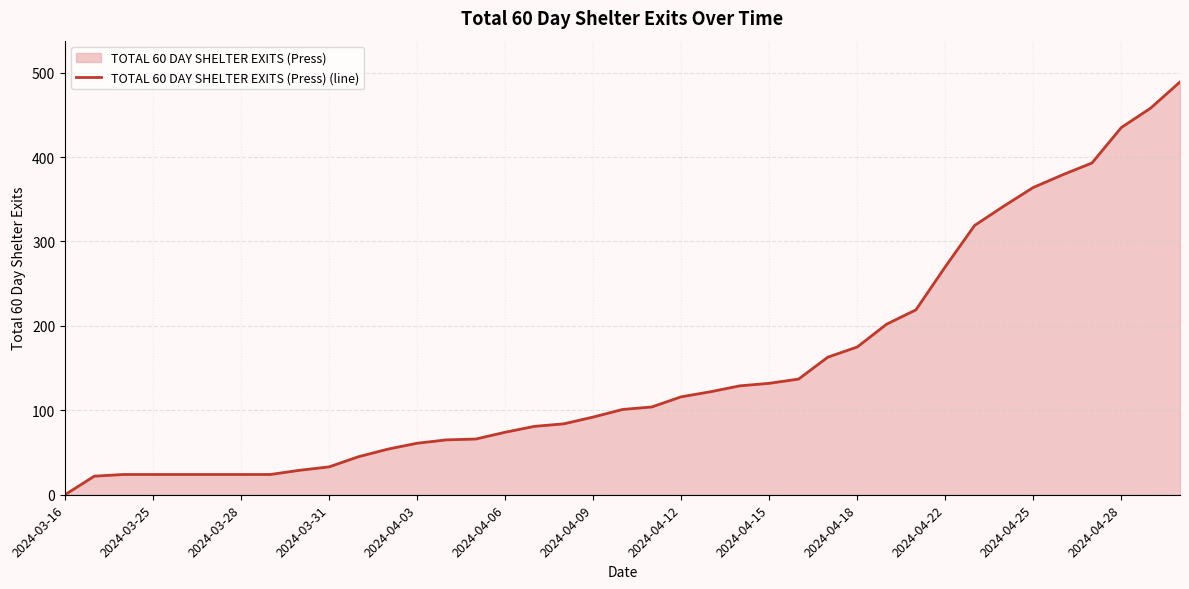

What is the difference between the maximum and minimum values?

489